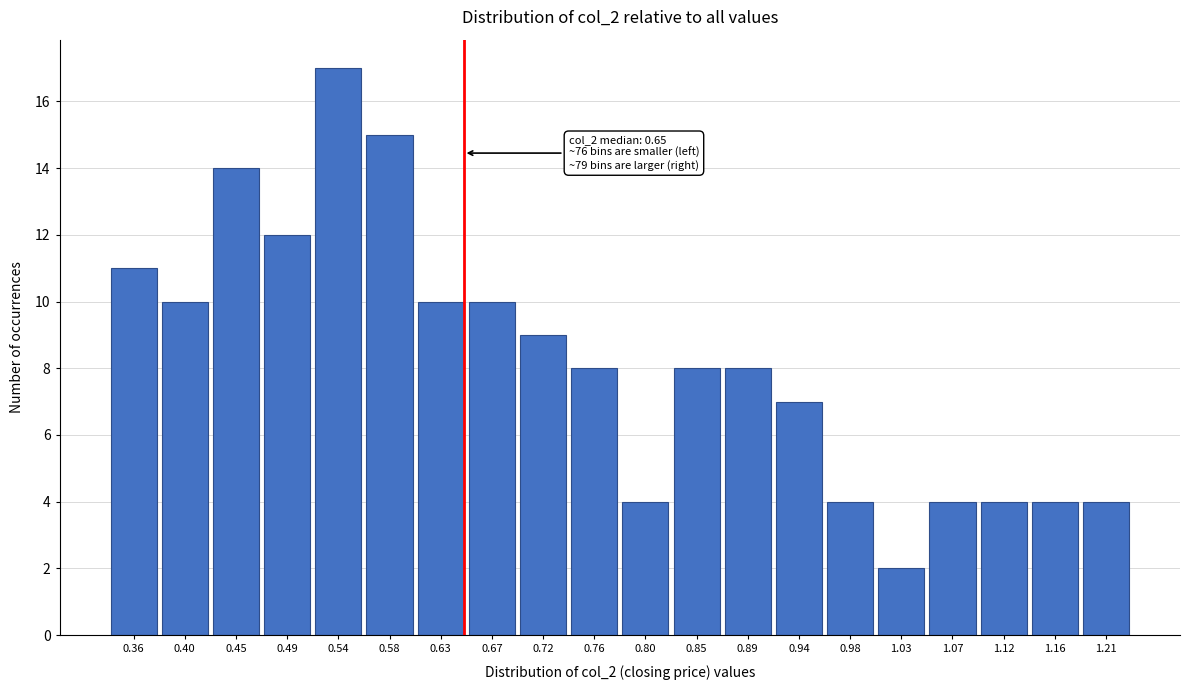

Reading left to right, transcribe all the data shown in this chart.

11	10	14	12	17	15	10	10	9	8	4	8	8	7	4	2	4	4	4	4